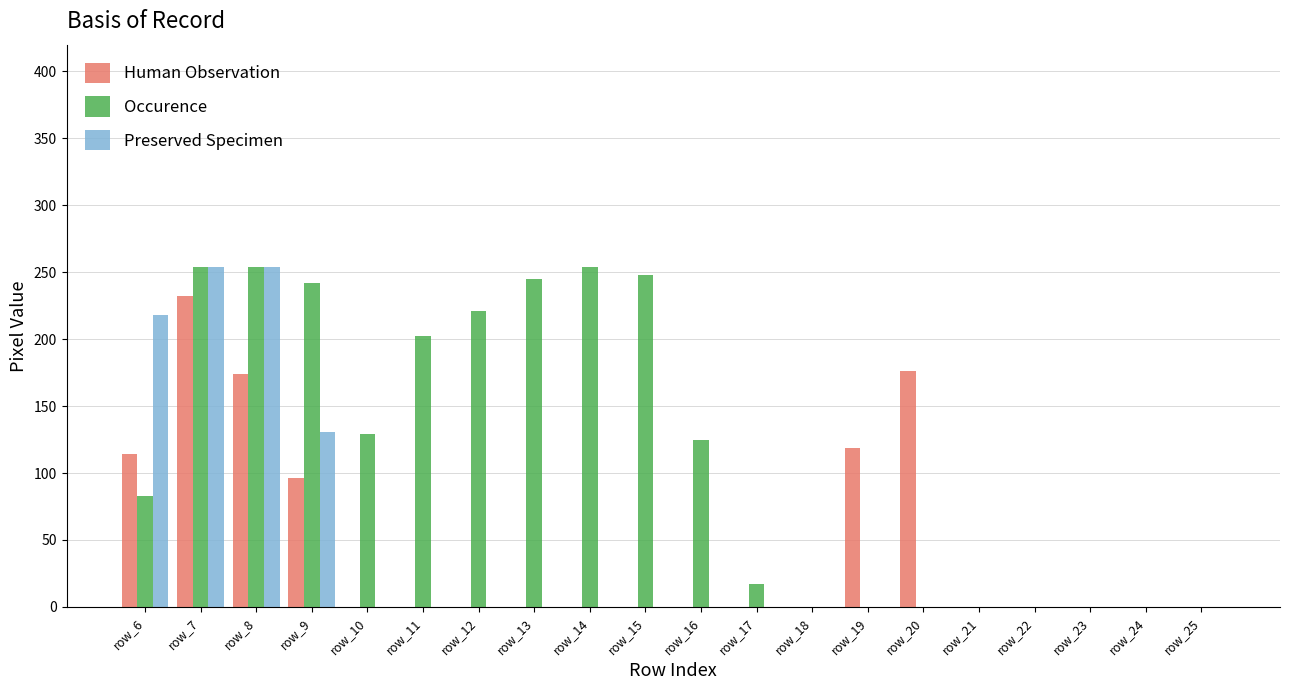

What is the maximum value shown in the chart?

254